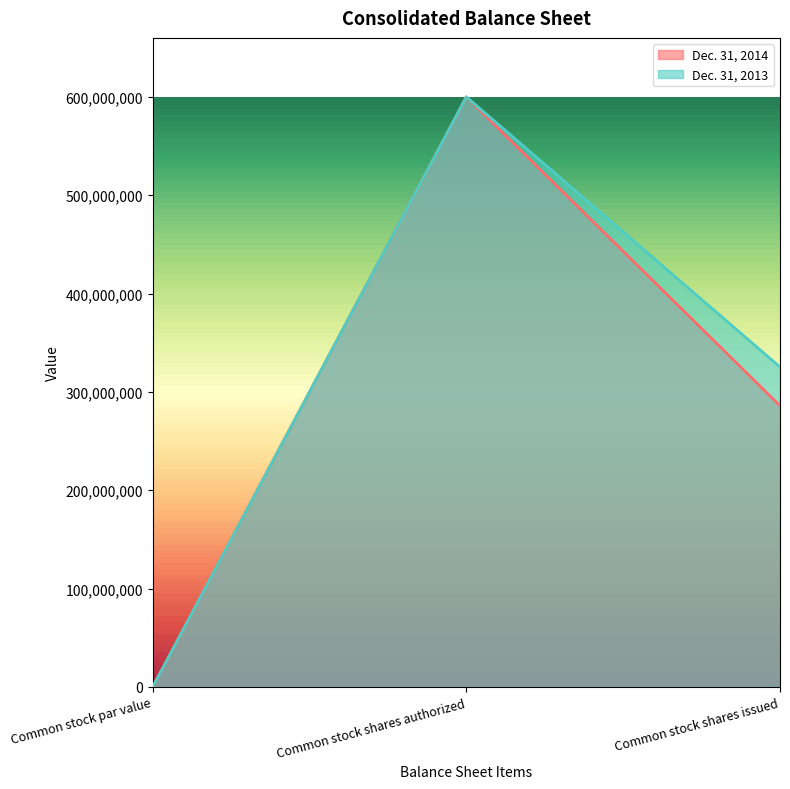

Which category has the highest value across all series?

Common stock shares authorized